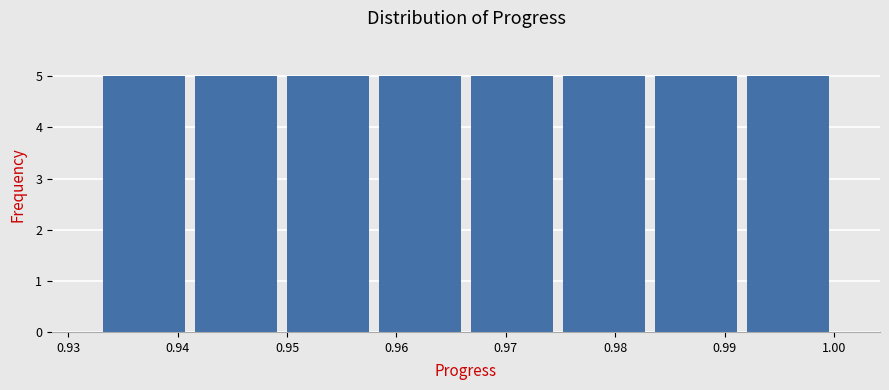

What is the height of the bar covering 0.950 to 0.958 on the x-axis? Neither the bar edges nor the heights are printed on the chart, so give them approximately, as read against the axes.

5